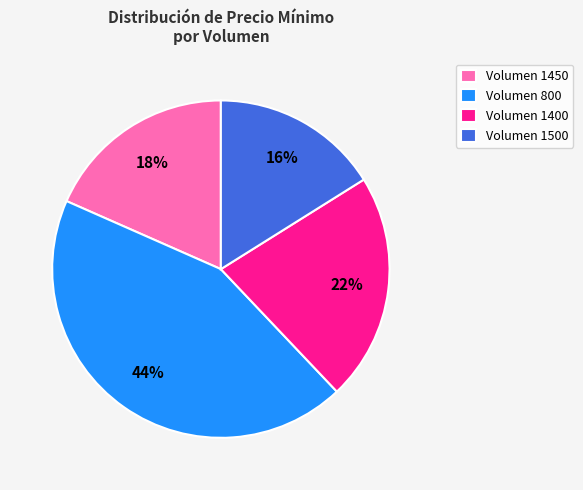

Combined, do Volumen 800 and Volumen 1500 account for over 50%?

Yes